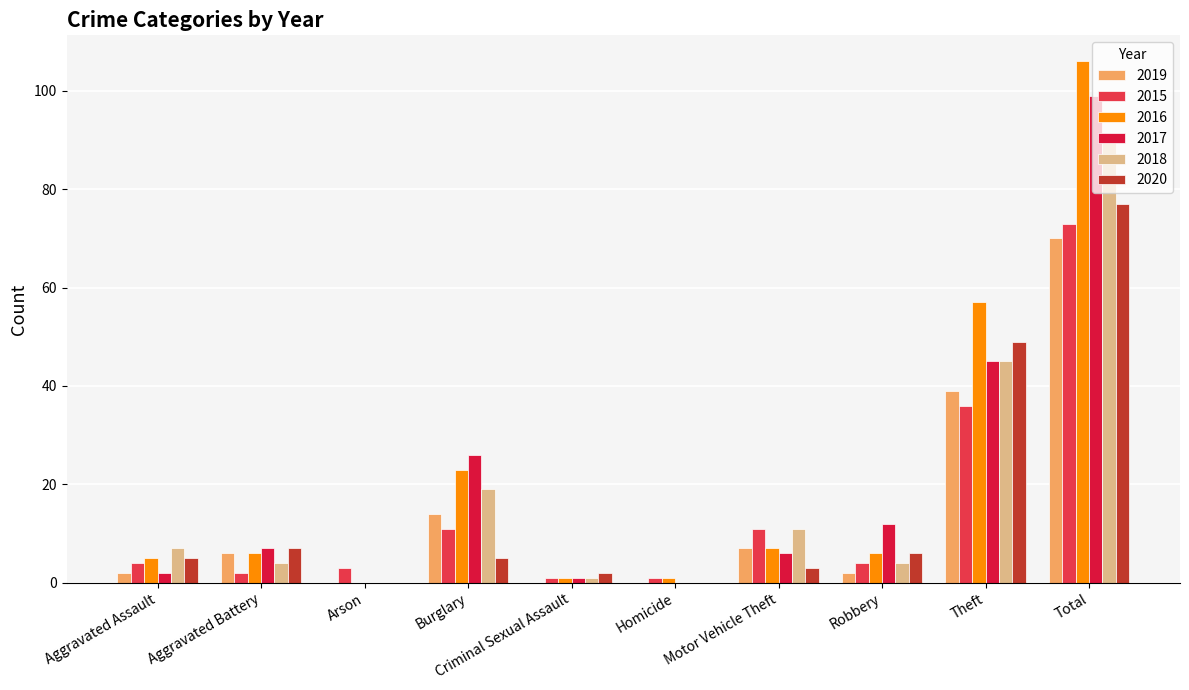

At which category is the sum across all series the highest?

Total